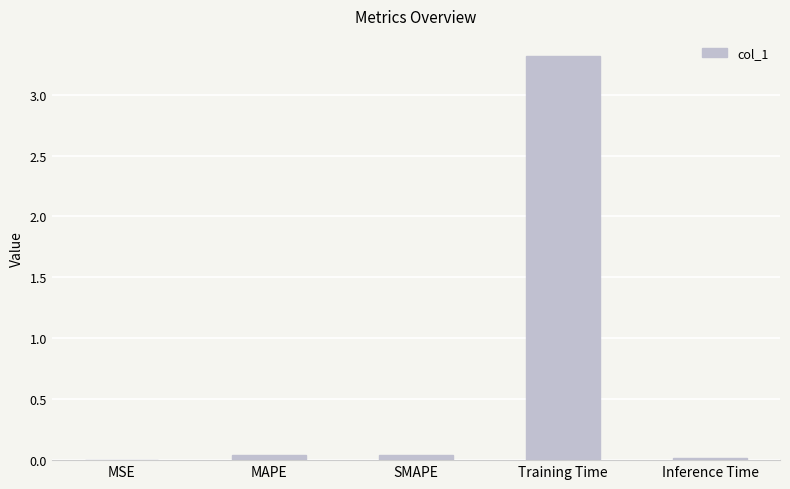

What is the maximum value shown in the chart?

3.3